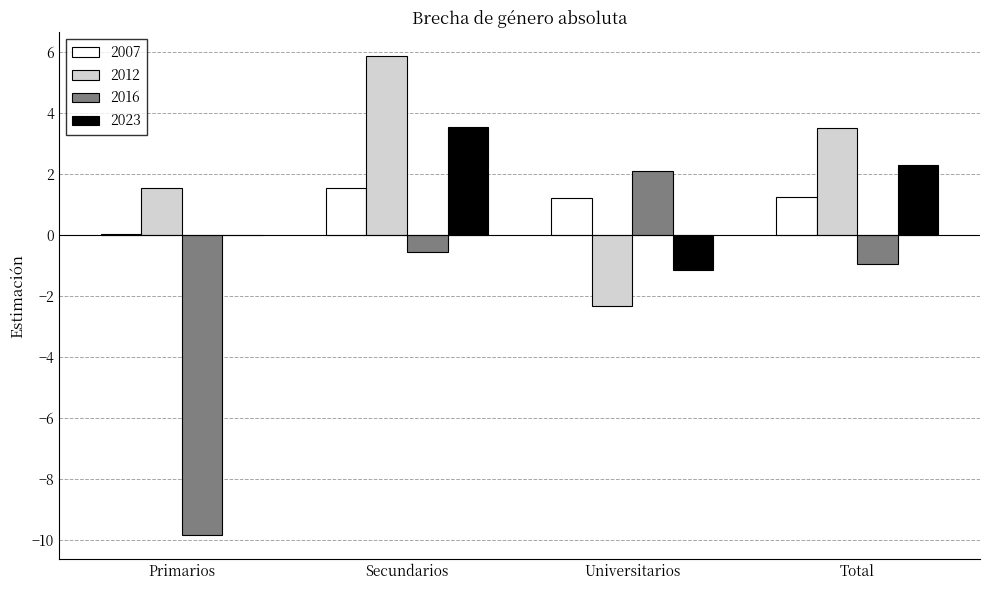

Is the value of 2016 at Secundarios greater than the value of 2007 at Secundarios?

No